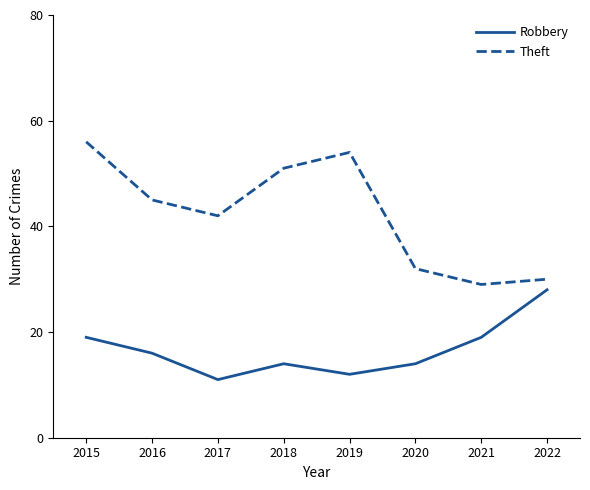

At which category is the sum across all series the highest?

2015